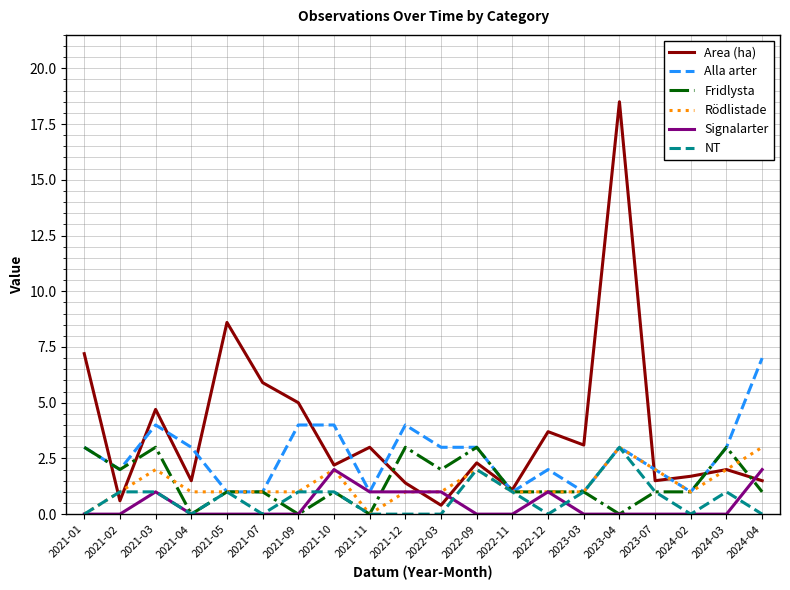

What is the maximum value shown in the chart?

18.5